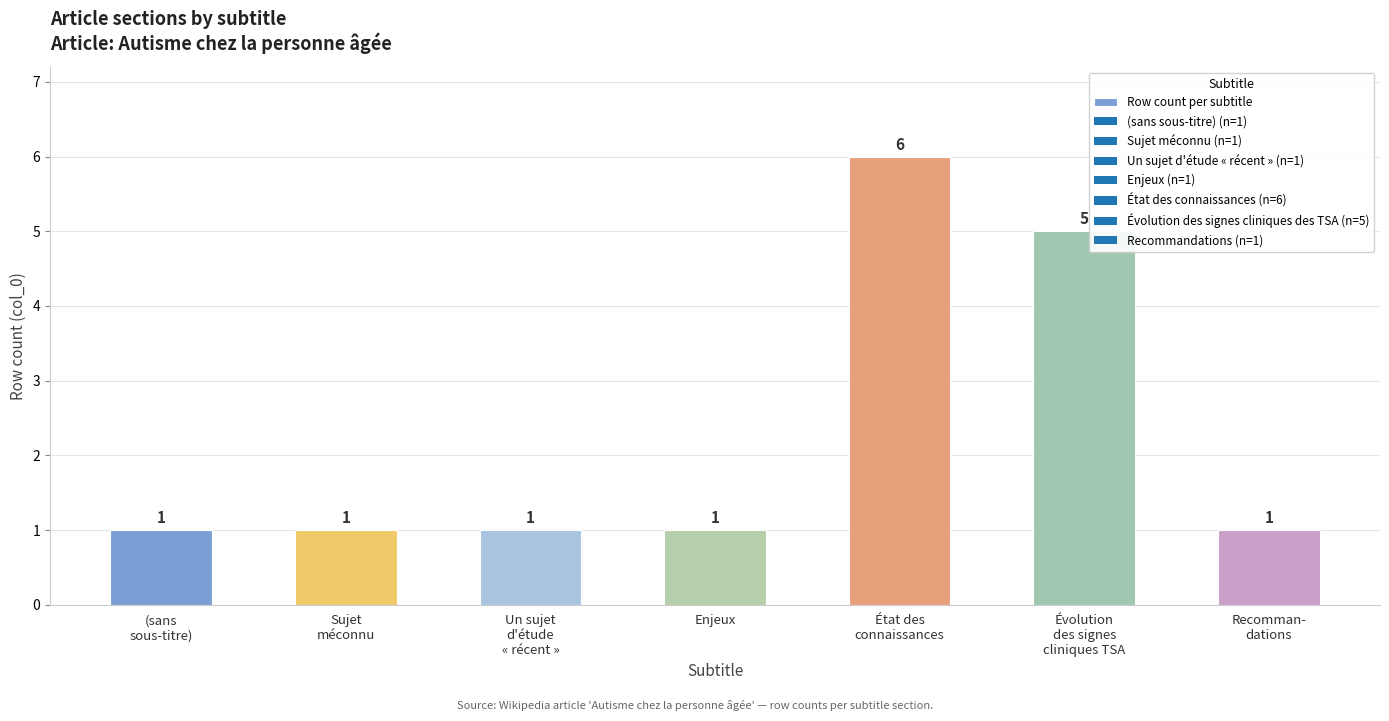

What is the value of the 2nd bar from the left?

1